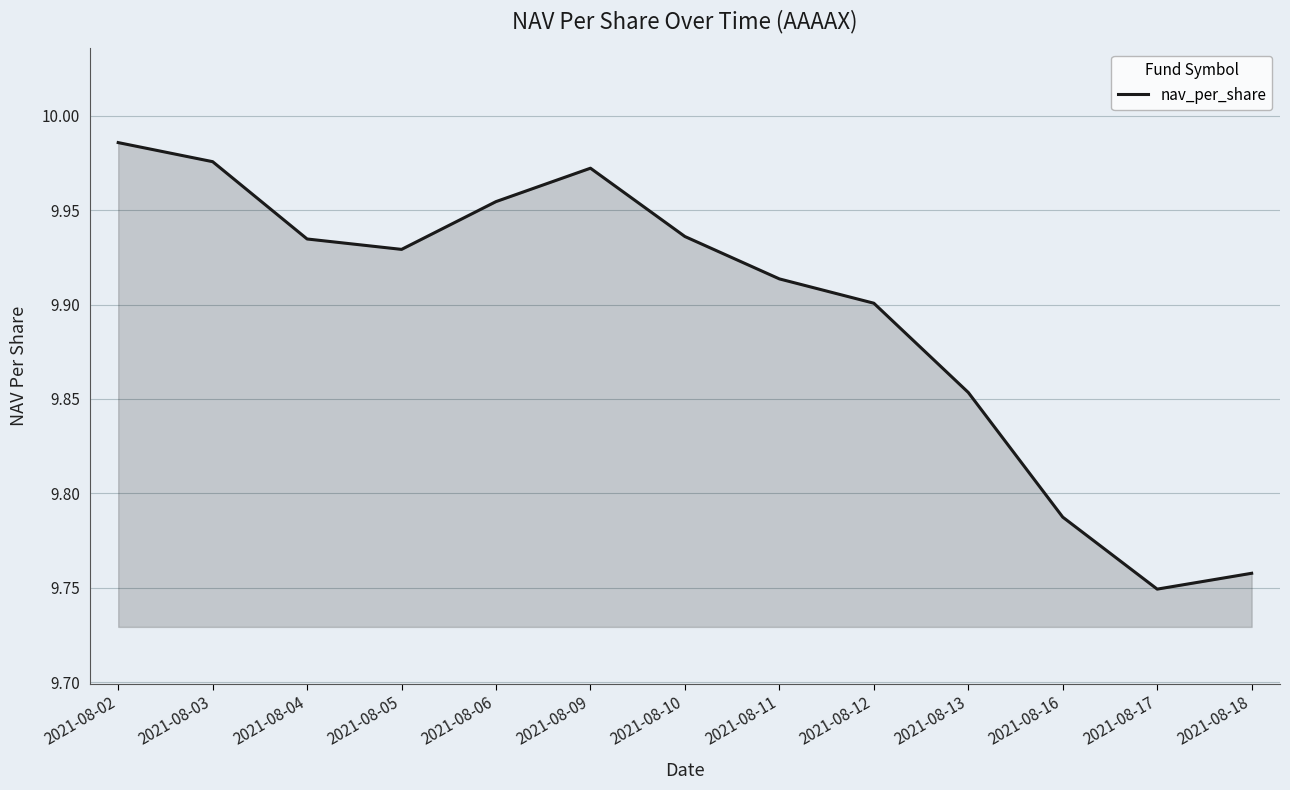

What is the sum of all values?

128.7